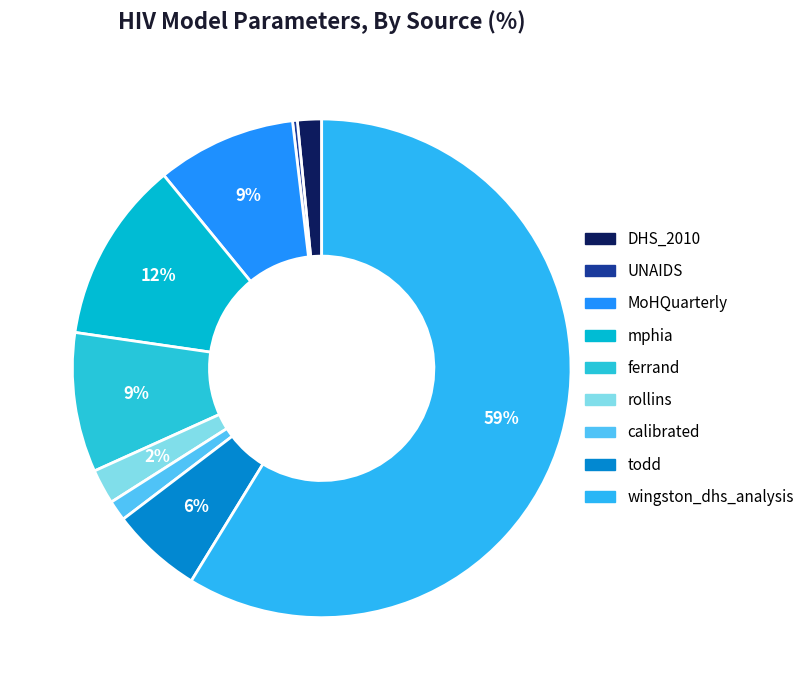

What is the total percentage of wingston_dhs_analysis and calibrated?

60.1%